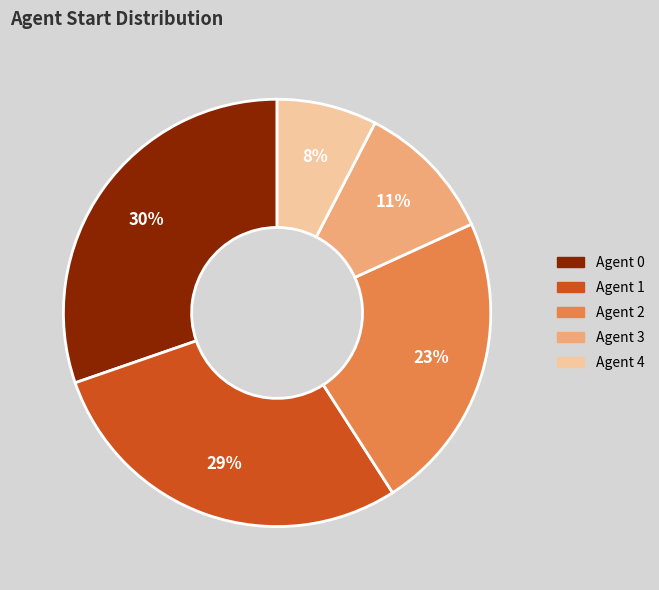

Do Agent 3 and Agent 0 together represent more than half of the pie?

No